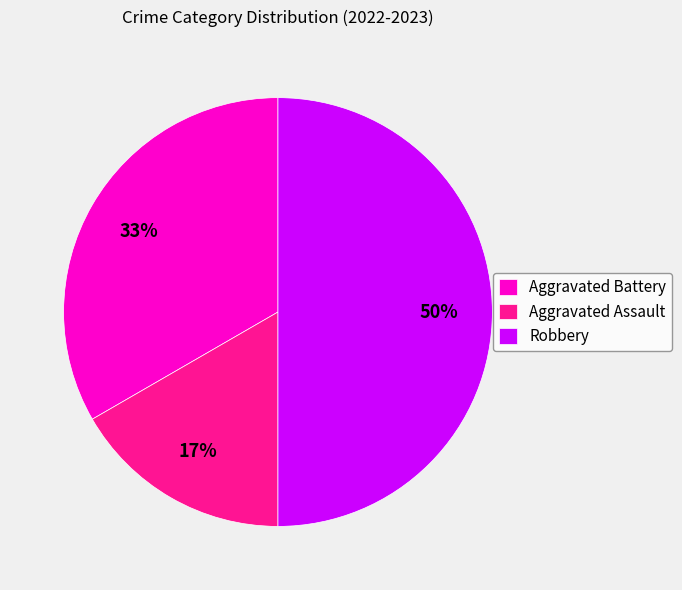

To the nearest percent, what percentage of the pie is Robbery?

50%